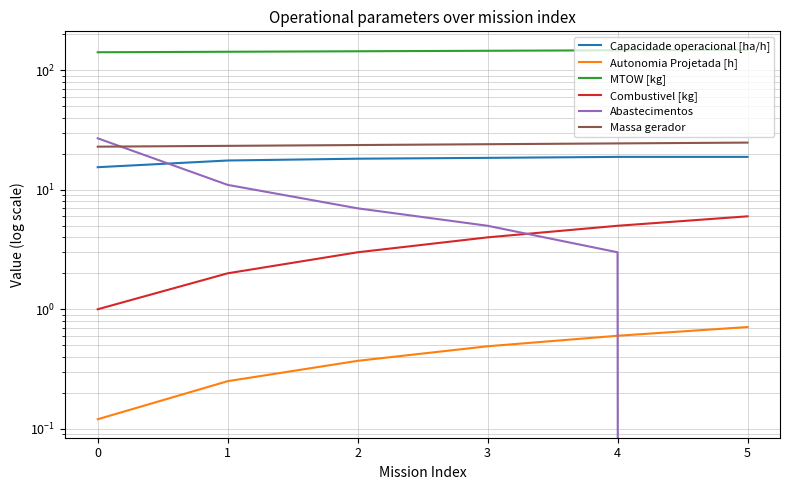

What is the sum of all Autonomia Projetada [h] values?

2.5